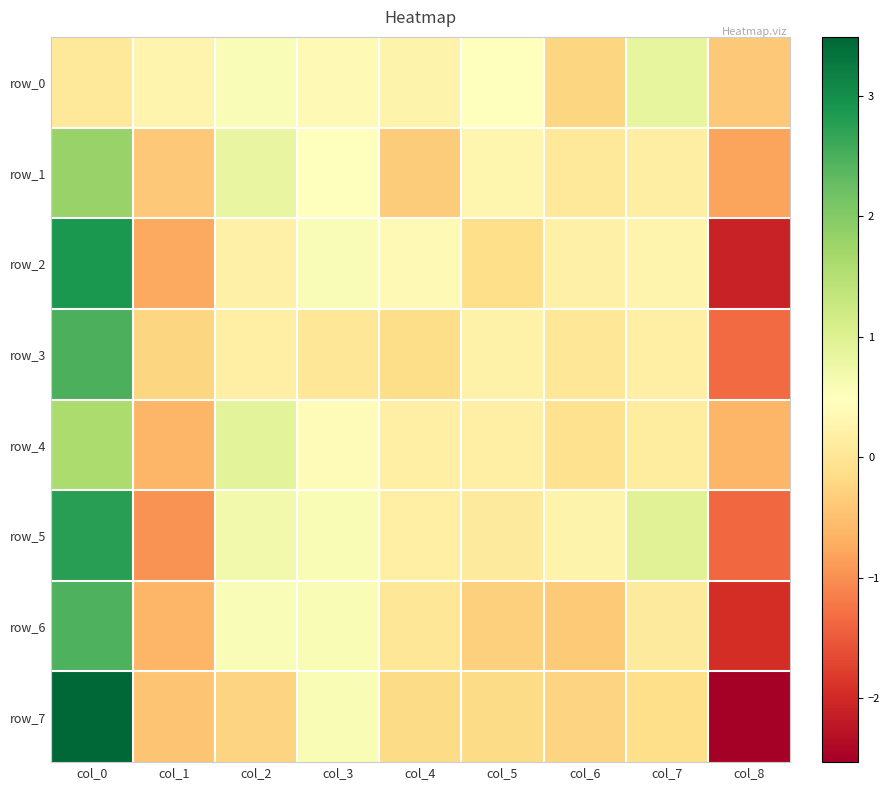

How many values in row_1 are above zero?

6